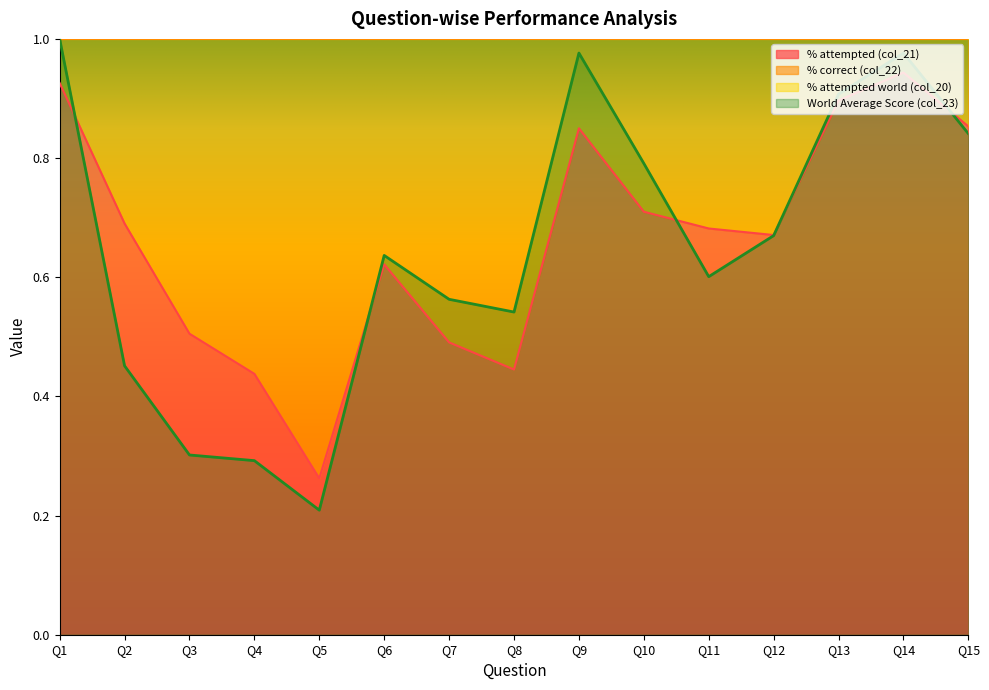

Which category has the highest value in the World Average Score (col_23) series?

Q1